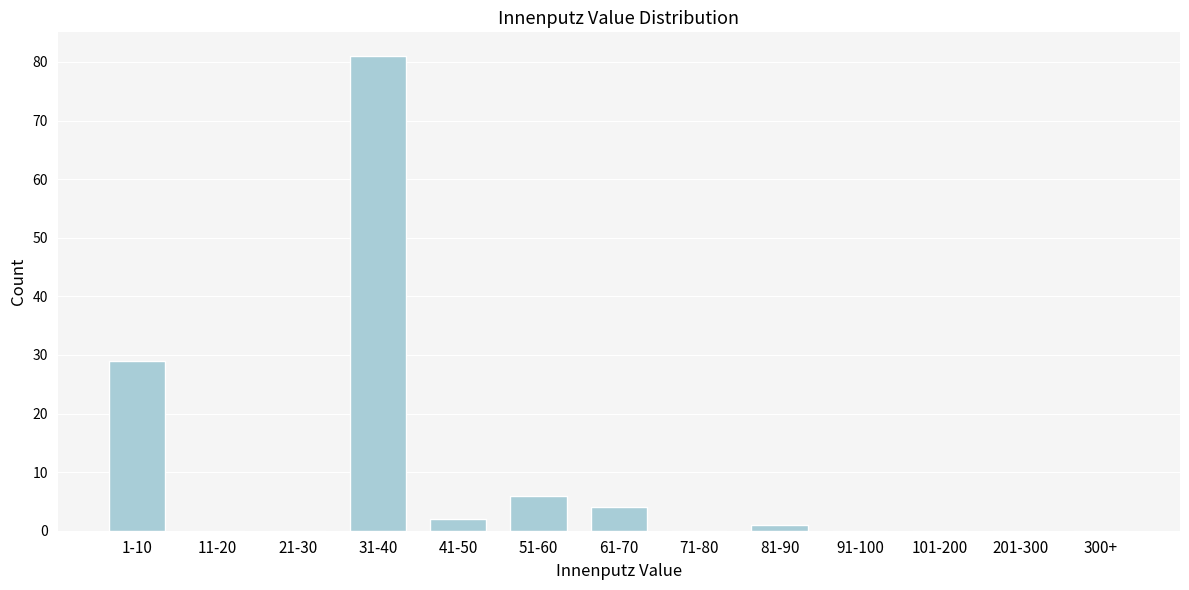

Reading left to right, list all the values displayed in this chart.

1-10=29	11-20=0	21-30=0	31-40=81	41-50=2	51-60=6	61-70=4	71-80=0	81-90=1	91-100=0	101-200=0	201-300=0	300+=0